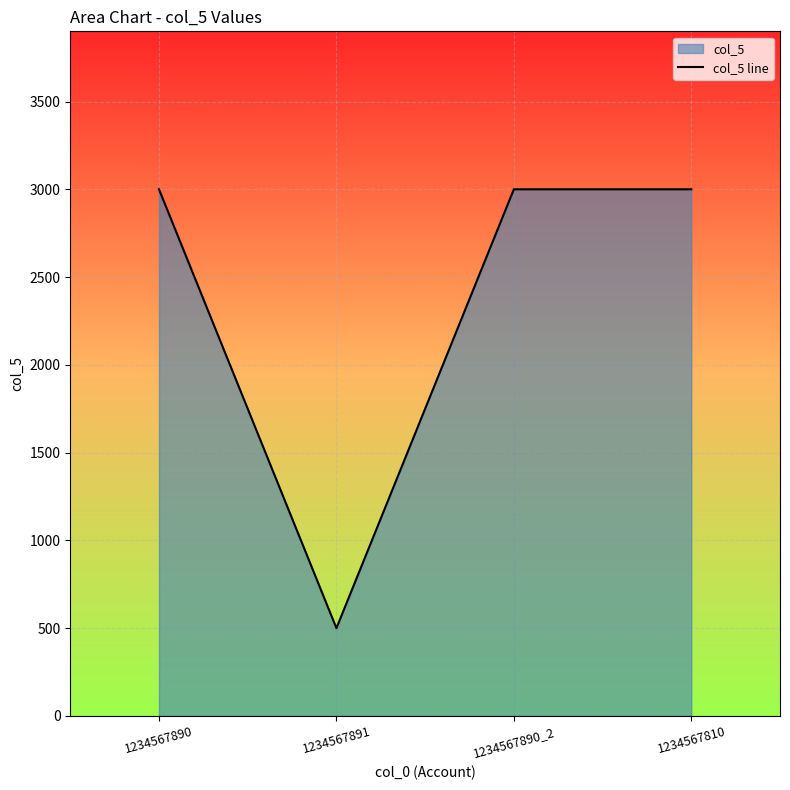

What is the greatest value displayed?

3000